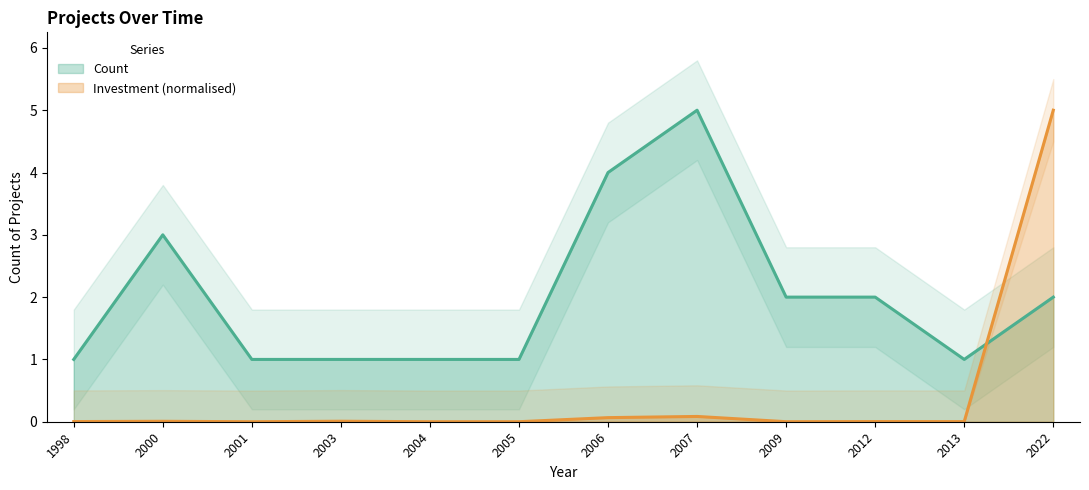

At which category is the sum across all series the highest?

2022